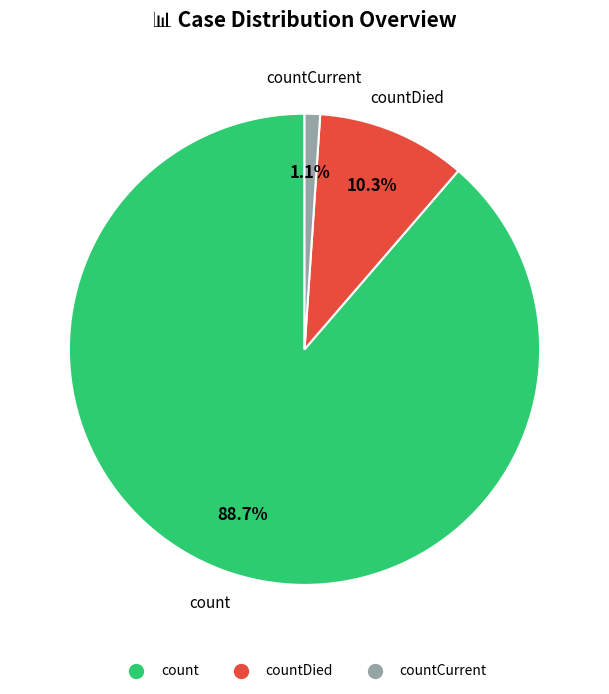

Is there a majority slice in this chart?

Yes